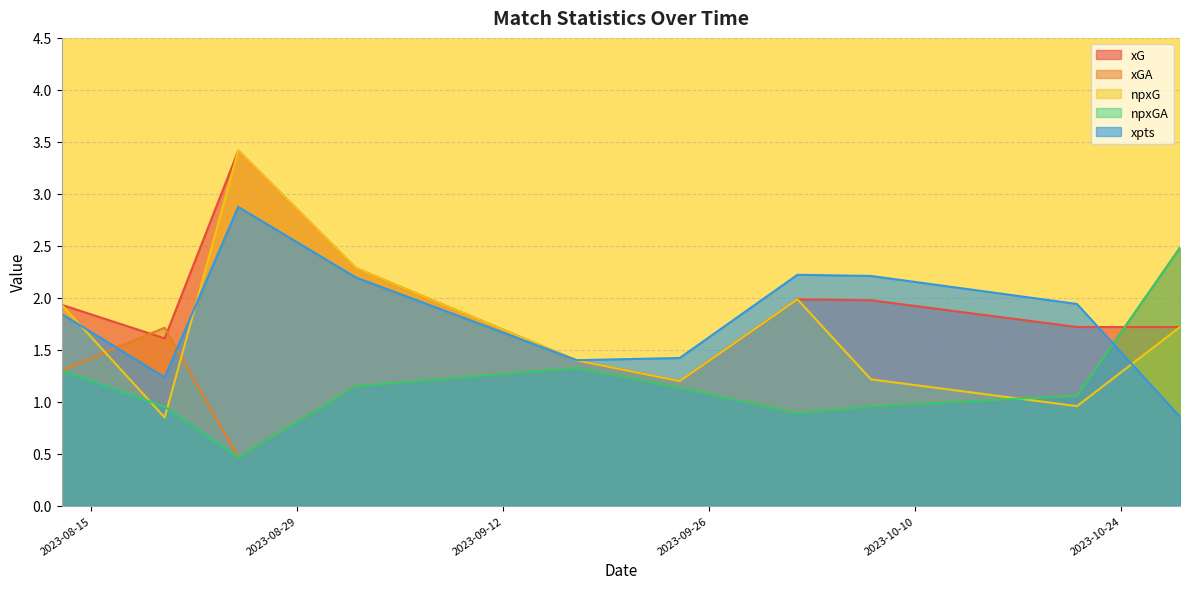

Reading left to right, transcribe all the data shown in this chart.

xG: 1.9	1.6	3.4	2.3	1.4	1.2	2.0	2.0	1.7	1.7
xGA: 1.3	1.7	0.5	1.2	1.3	1.1	0.9	1.0	1.1	2.5
npxG: 1.9	0.8	3.4	2.3	1.4	1.2	2.0	1.2	1.0	1.7
npxGA: 1.3	1.0	0.5	1.2	1.3	1.1	0.9	1.0	1.1	2.5
xpts: 1.8	1.2	2.9	2.2	1.4	1.4	2.2	2.2	1.9	0.9